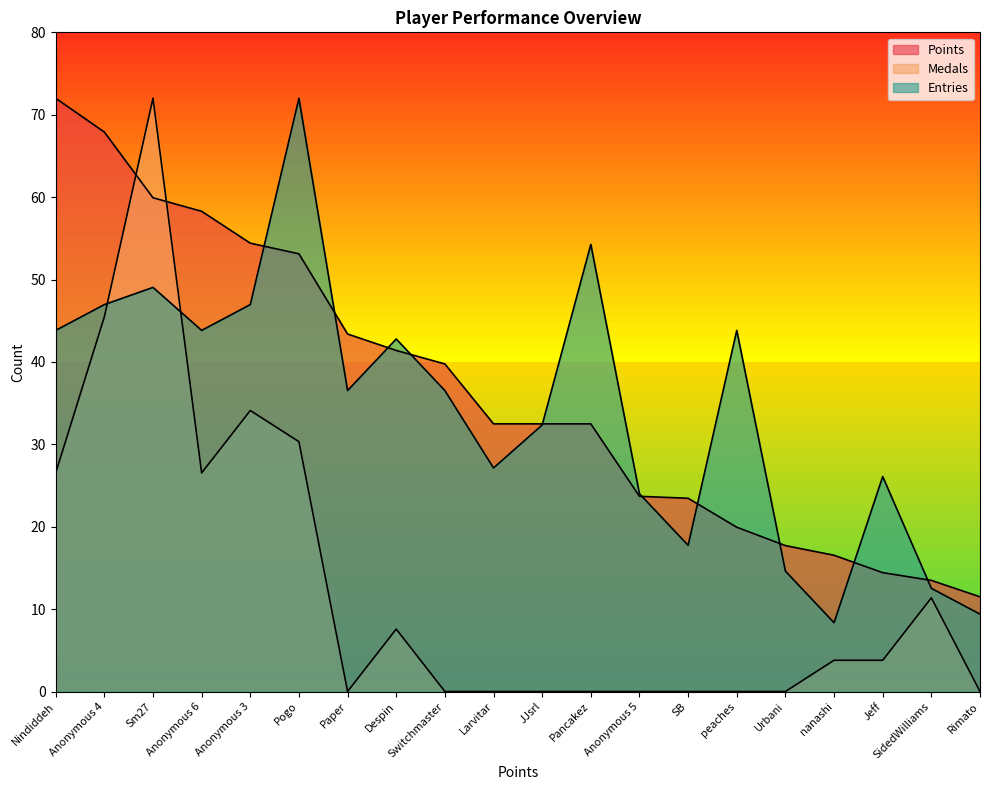

Rank the series by their maximum value, from highest to lowest.

Points, Medals, Entries